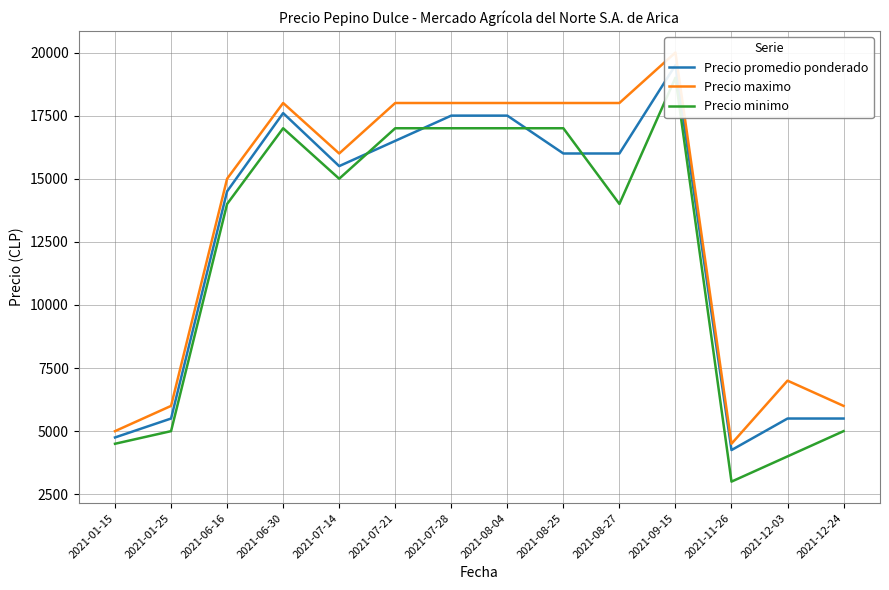

Where does the Precio minimo series first go above 15000?

2021-06-30